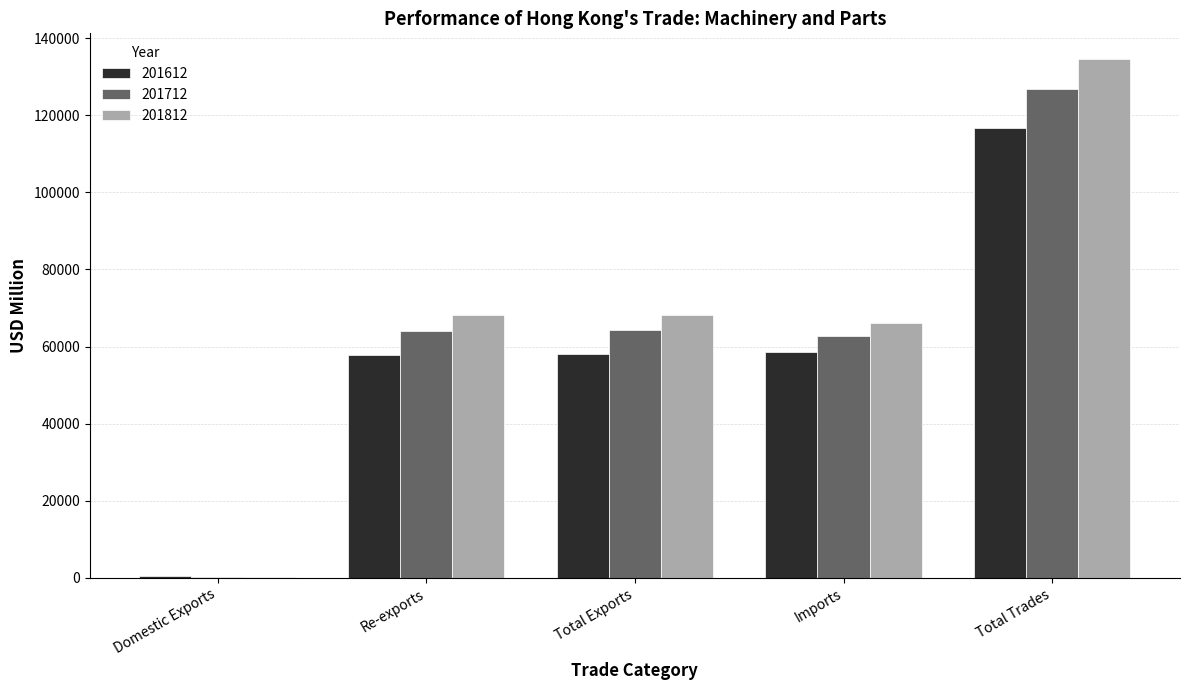

At which label does 201612 first exceed 58182?

Total Exports